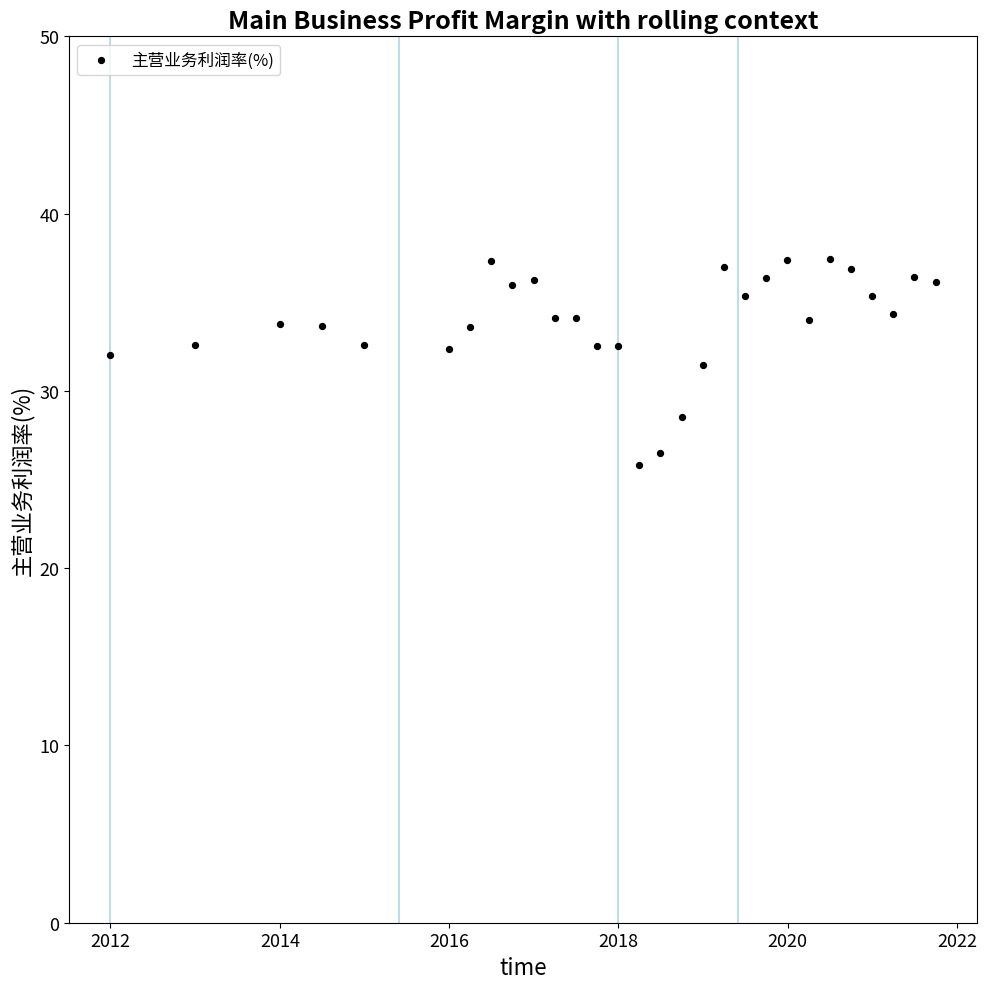

What is the range of Y values (max minus min)?

11.6